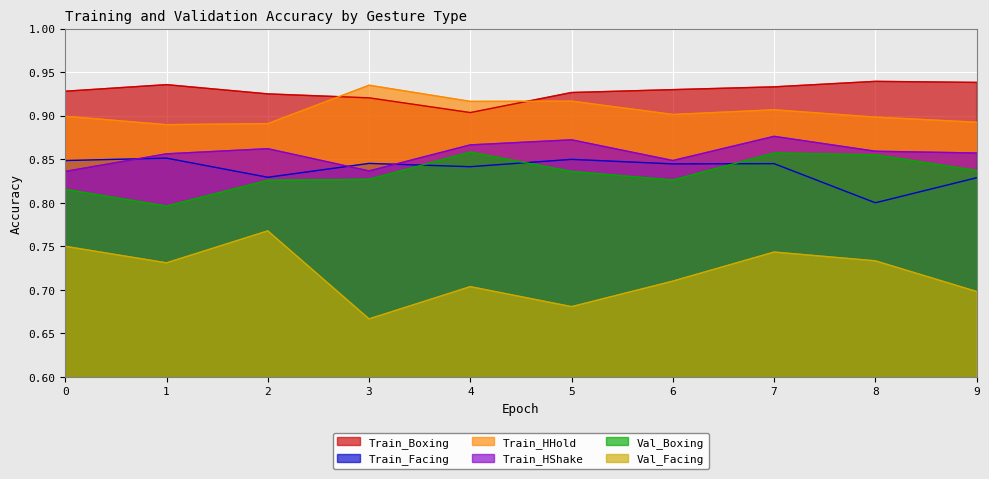

Which series has the largest total across all categories?

Train_Boxing